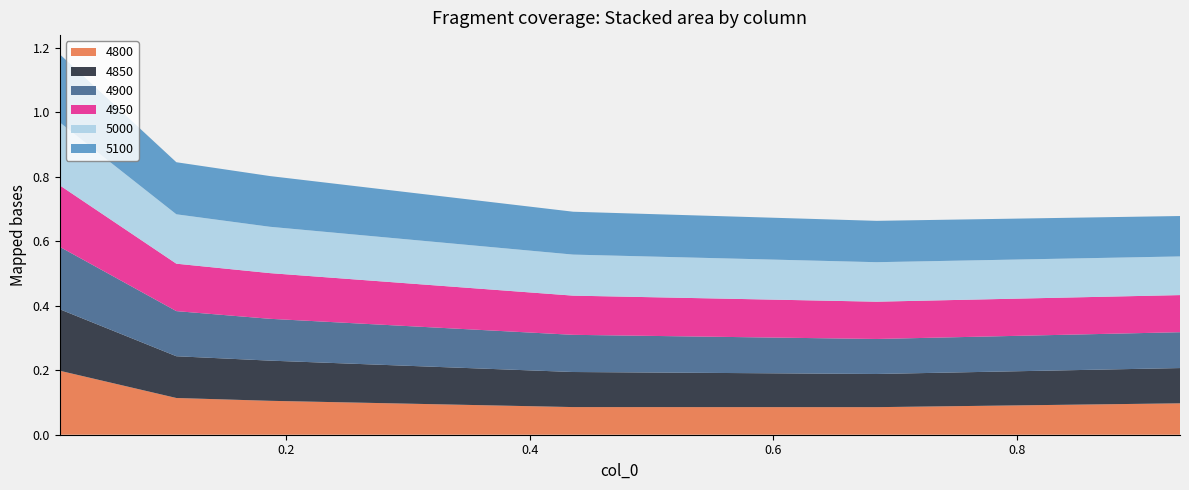

Reading left to right, what are all the values shown in this chart?

4800: 0.2	0.1	0.1	0.1	0.1	0.1
4850: 0.2	0.1	0.1	0.1	0.1	0.1
4900: 0.2	0.1	0.1	0.1	0.1	0.1
4950: 0.2	0.1	0.1	0.1	0.1	0.1
5000: 0.2	0.2	0.1	0.1	0.1	0.1
5100: 0.2	0.2	0.2	0.1	0.1	0.1